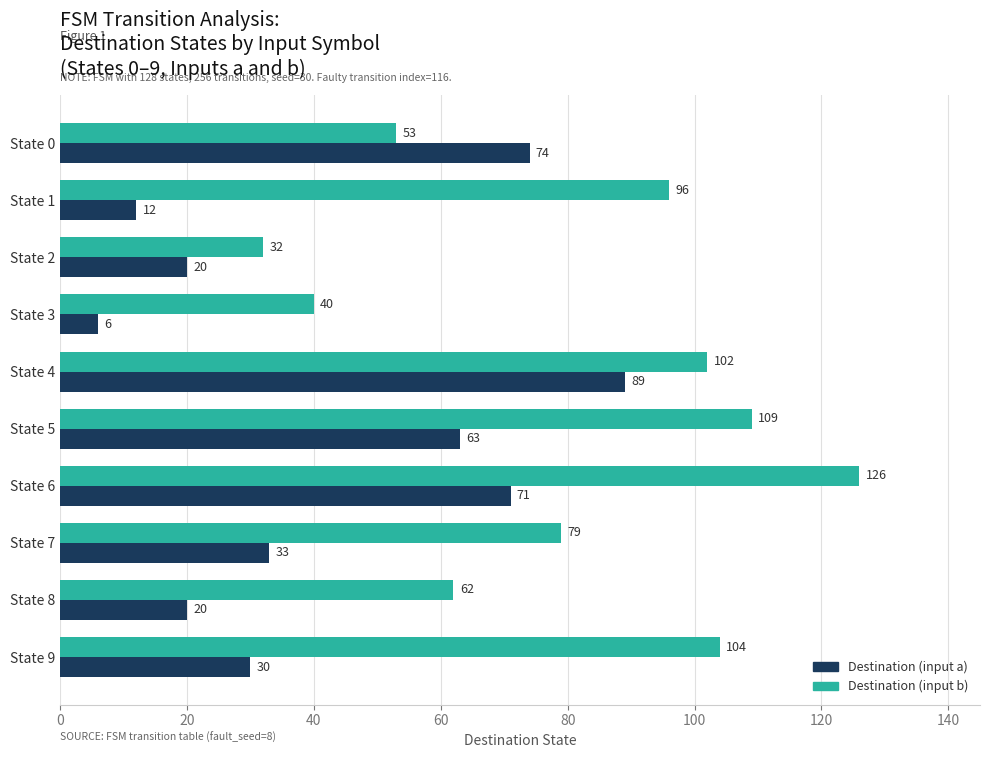

What is the sum of all Destination (input a) values?

418